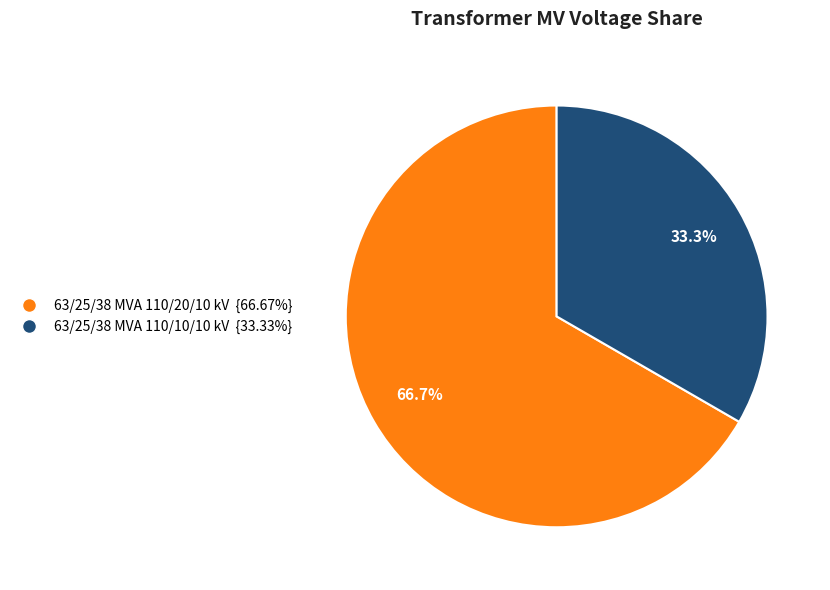

Which category has the smallest portion of the pie?

63/25/38 MVA 110/10/10 kV